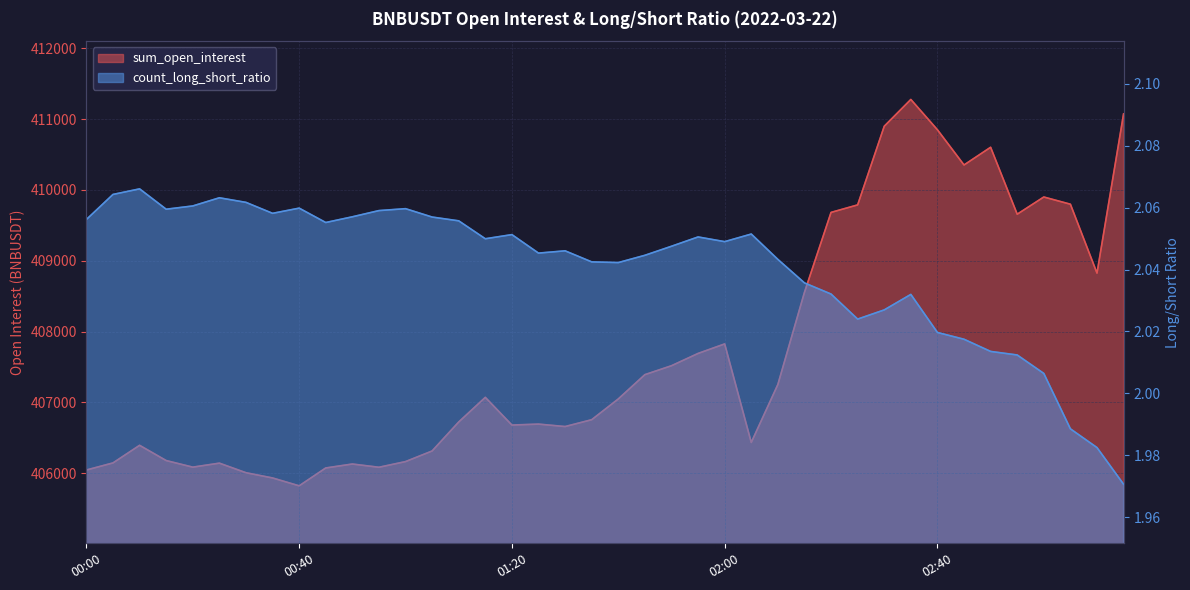

Is it true that count_long_short_ratio equals 1.1 at 01:40?

False